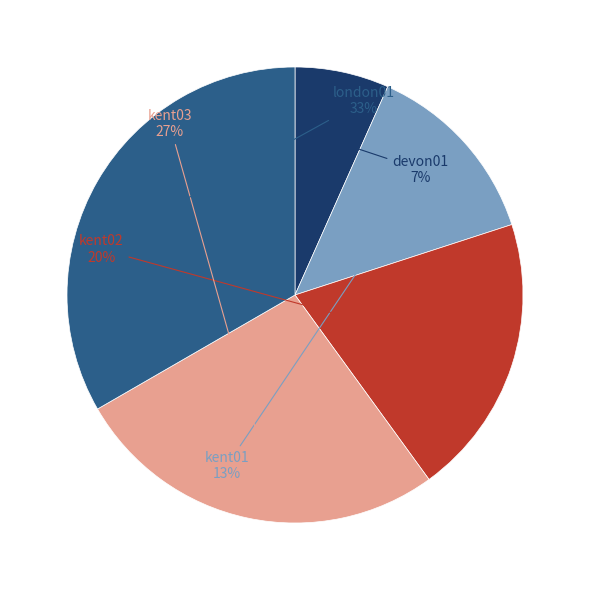

True or false: kent03 accounts for 27% of the total.

True